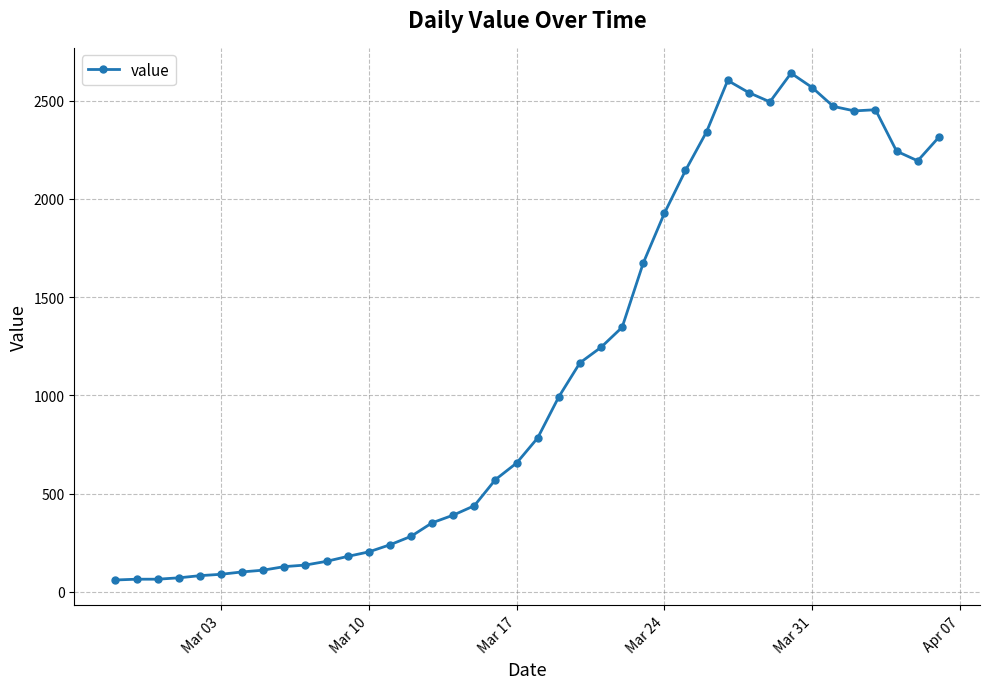

Is this an area chart (filled region under the line)?

No